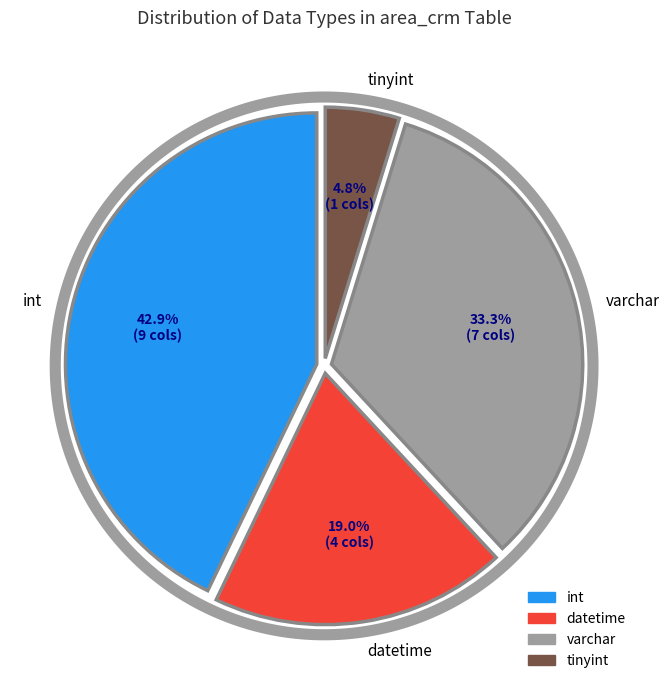

Which has a higher value, int or datetime?

int